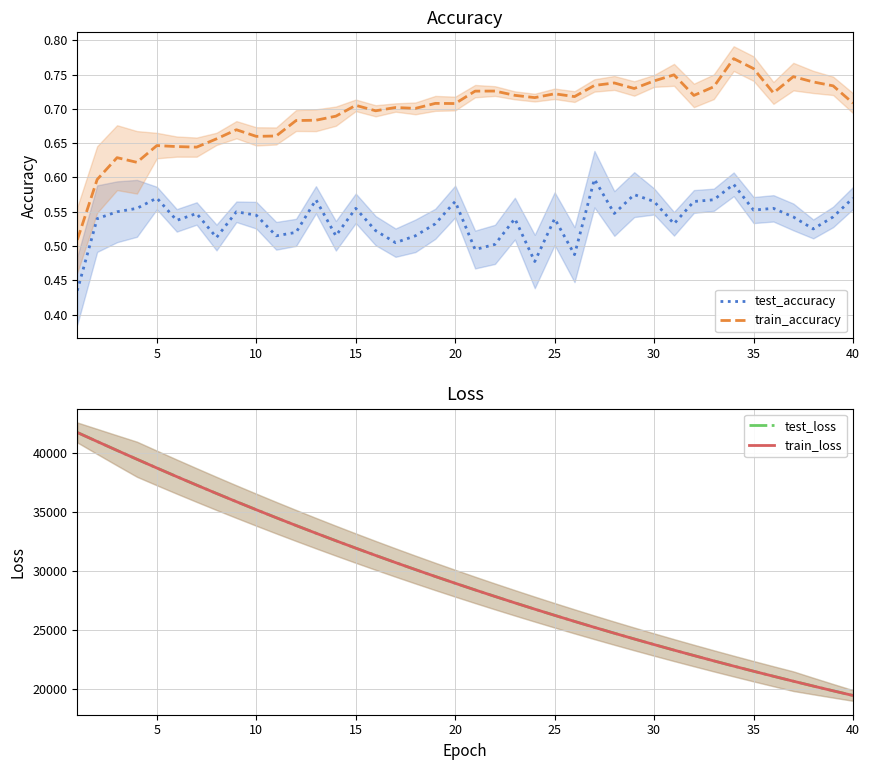

What is the highest value of the test_loss series?

41731.2